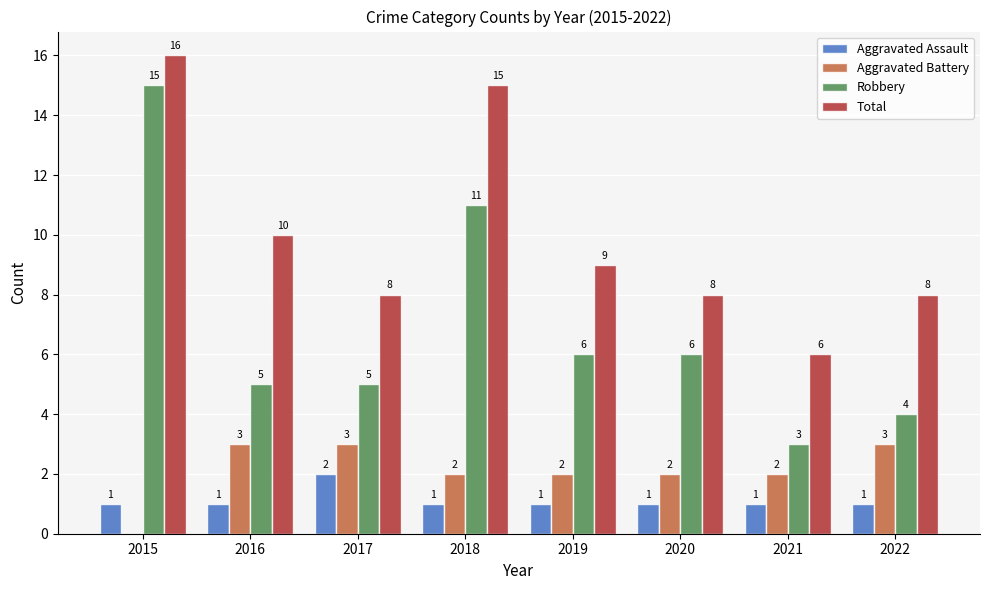

What is the sum of the Robbery values at 2020 and 2016?

11